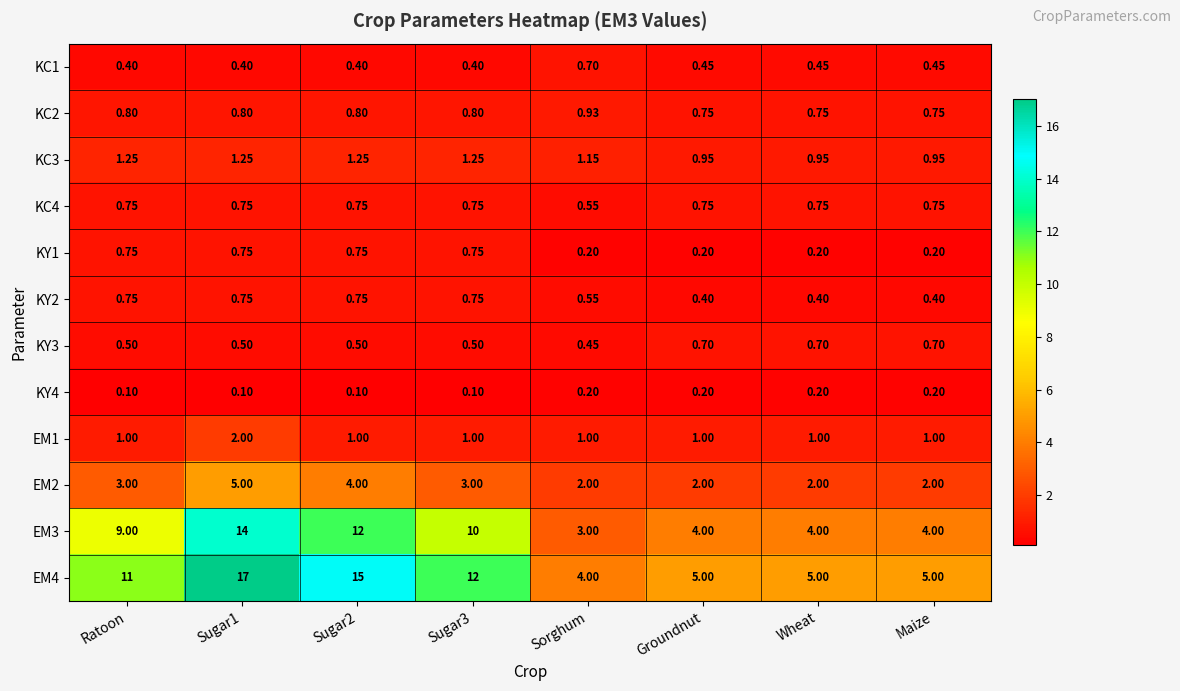

What is the minimum value shown in the chart?

0.1